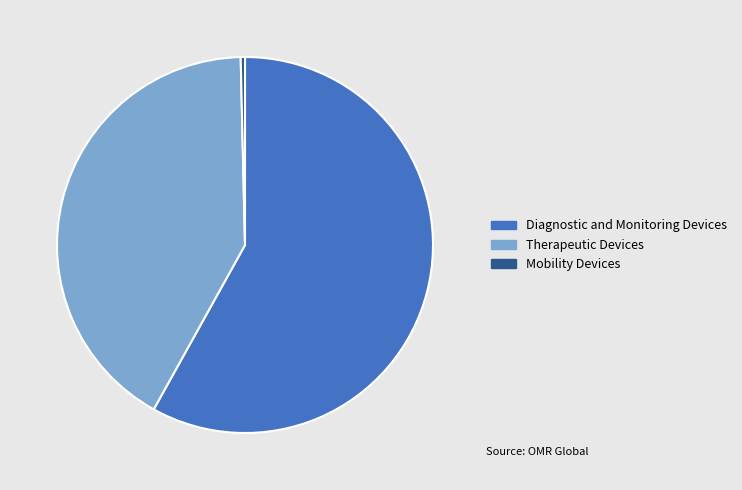

Is there any slice that represents more than half of the pie?

Yes